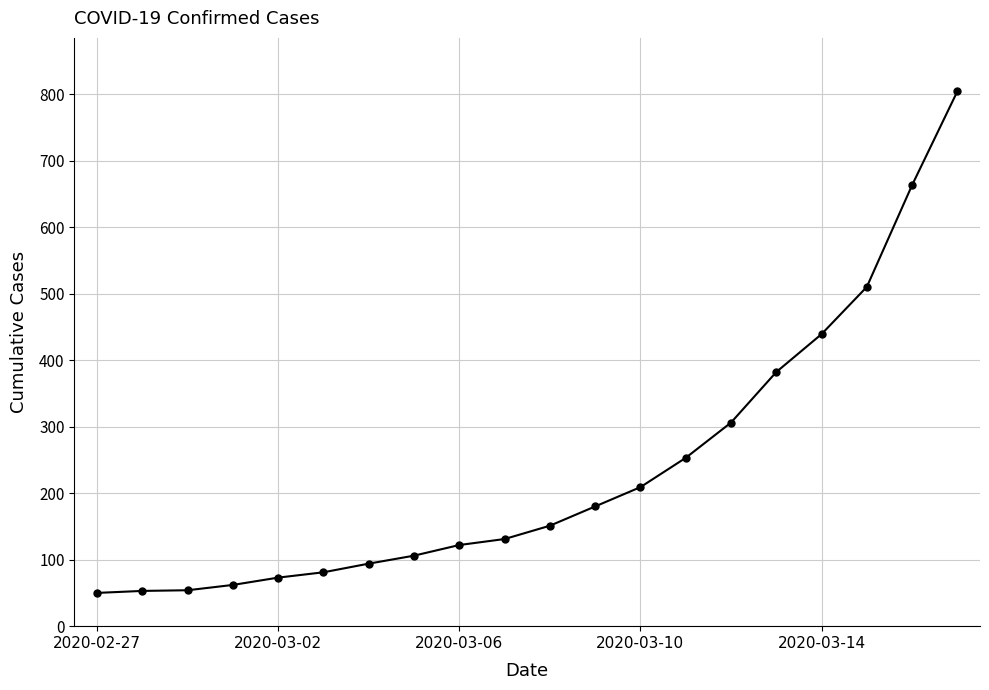

What is the value of the 16th point from the left?

382